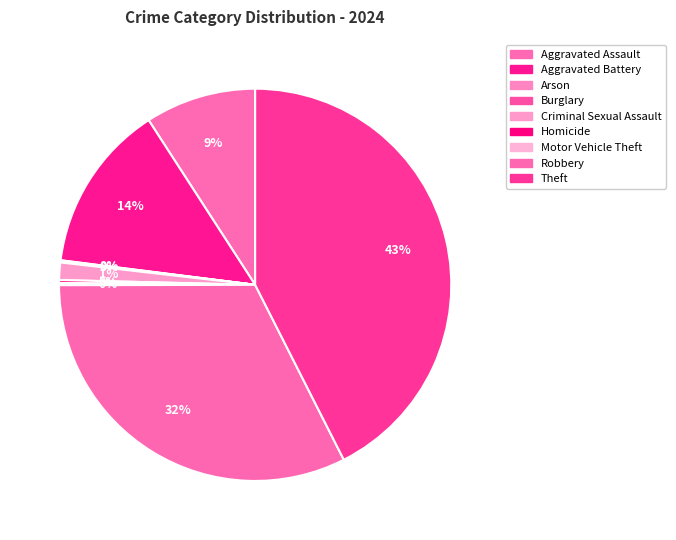

Does Robbery represent more than half of the total?

No